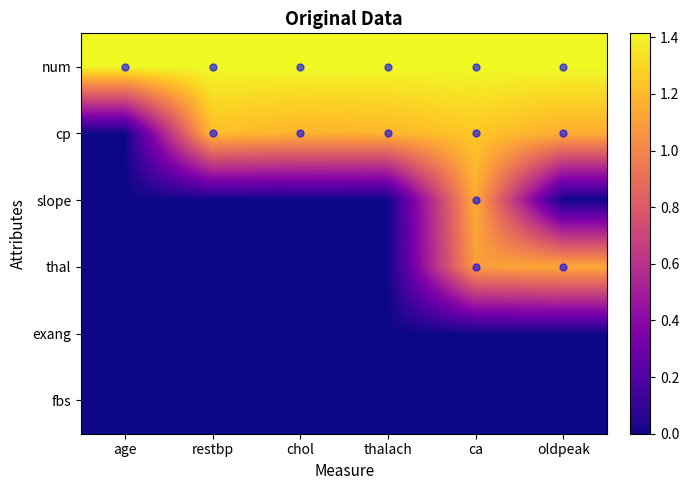

At which label is thal closest to 0?

age